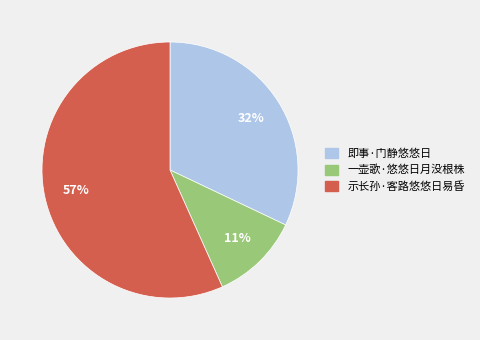

Rank the categories by value from lowest to highest.

一壶歌·悠悠日月没根株, 即事·门静悠悠日, 示长孙·客路悠悠日易昏